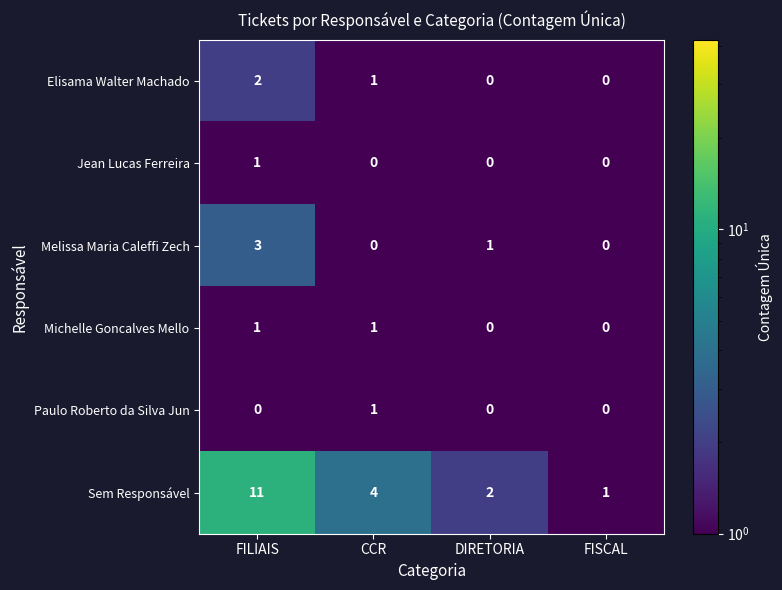

Rank the categories by Sem Responsável value from highest to lowest.

FILIAIS, CCR, DIRETORIA, FISCAL